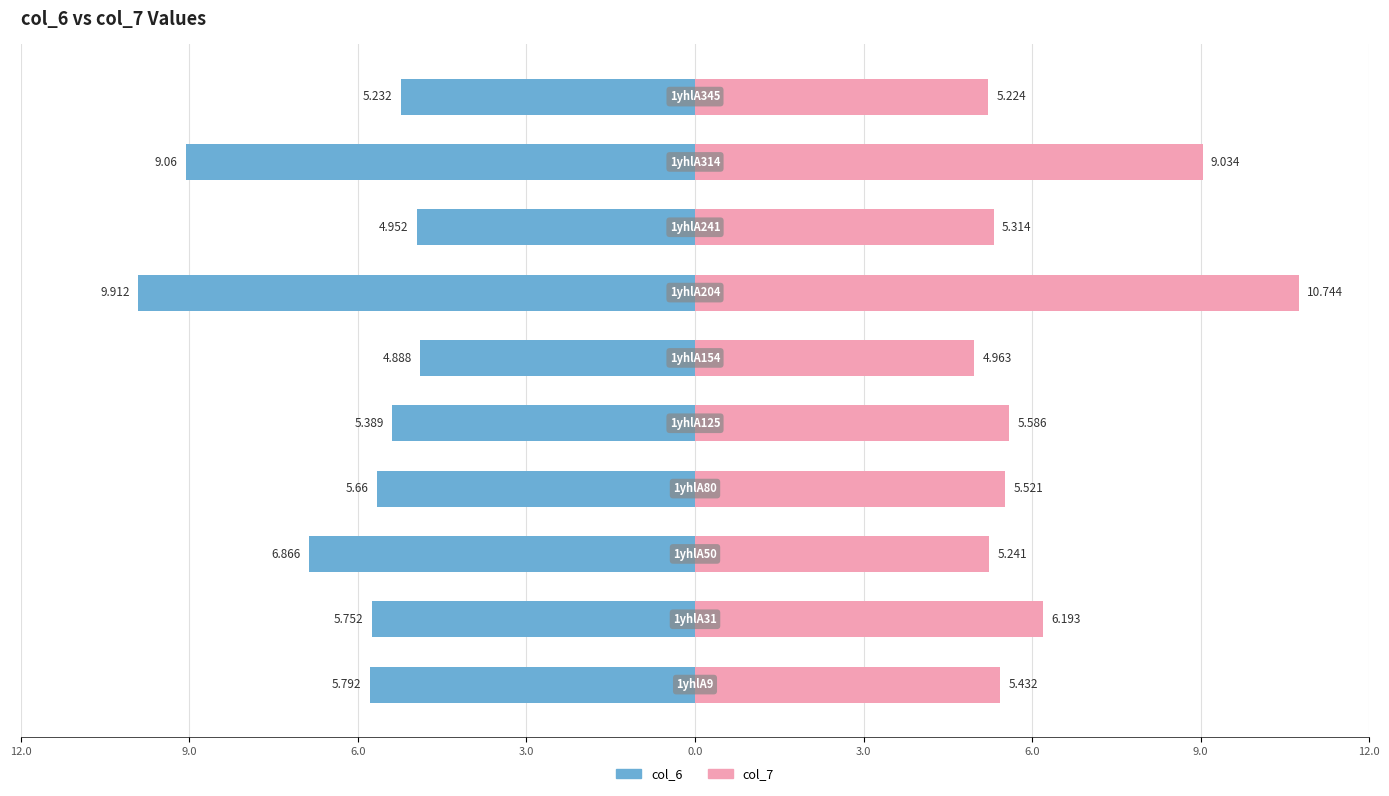

Between 3.0 and 9, which series saw the biggest shift?

col_6